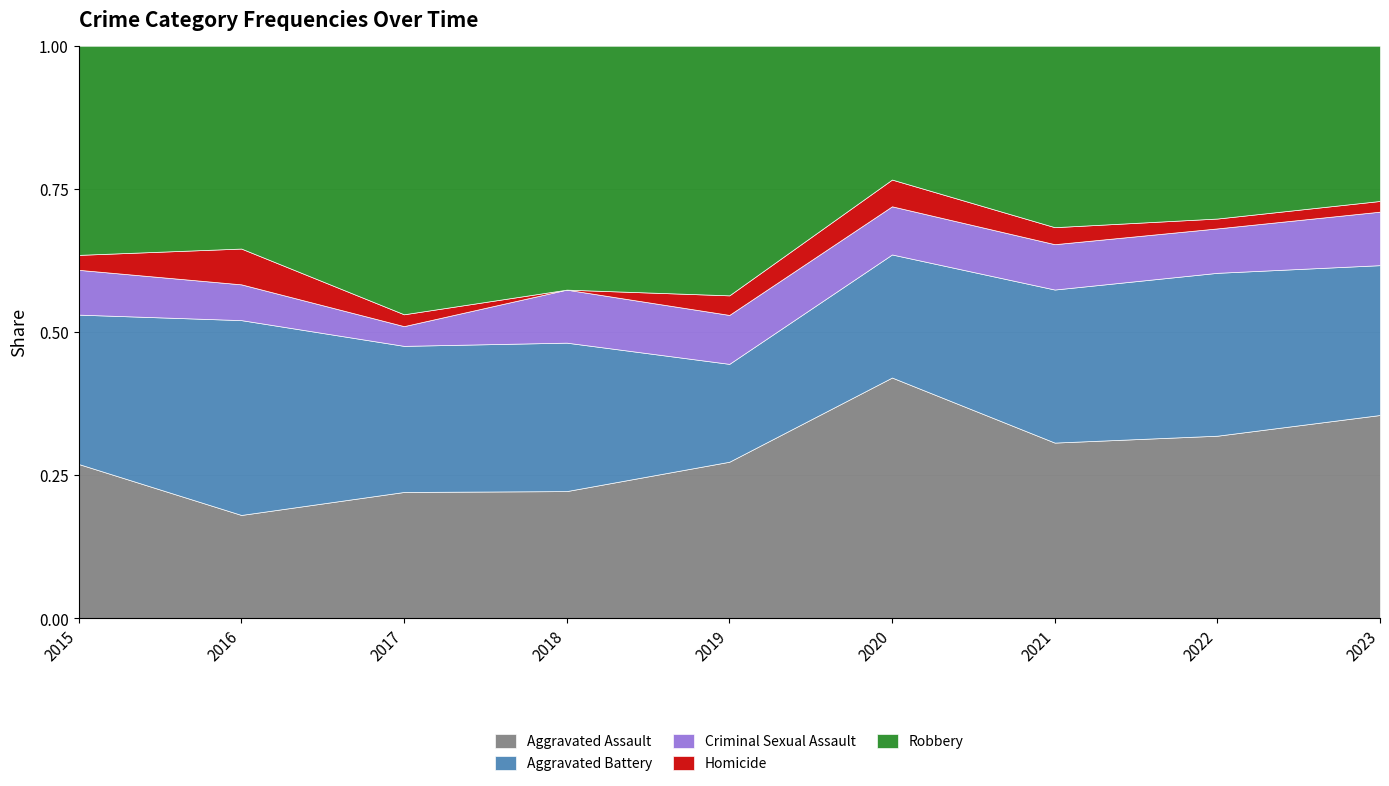

True or false: Robbery and Aggravated Battery cross at least once.

False